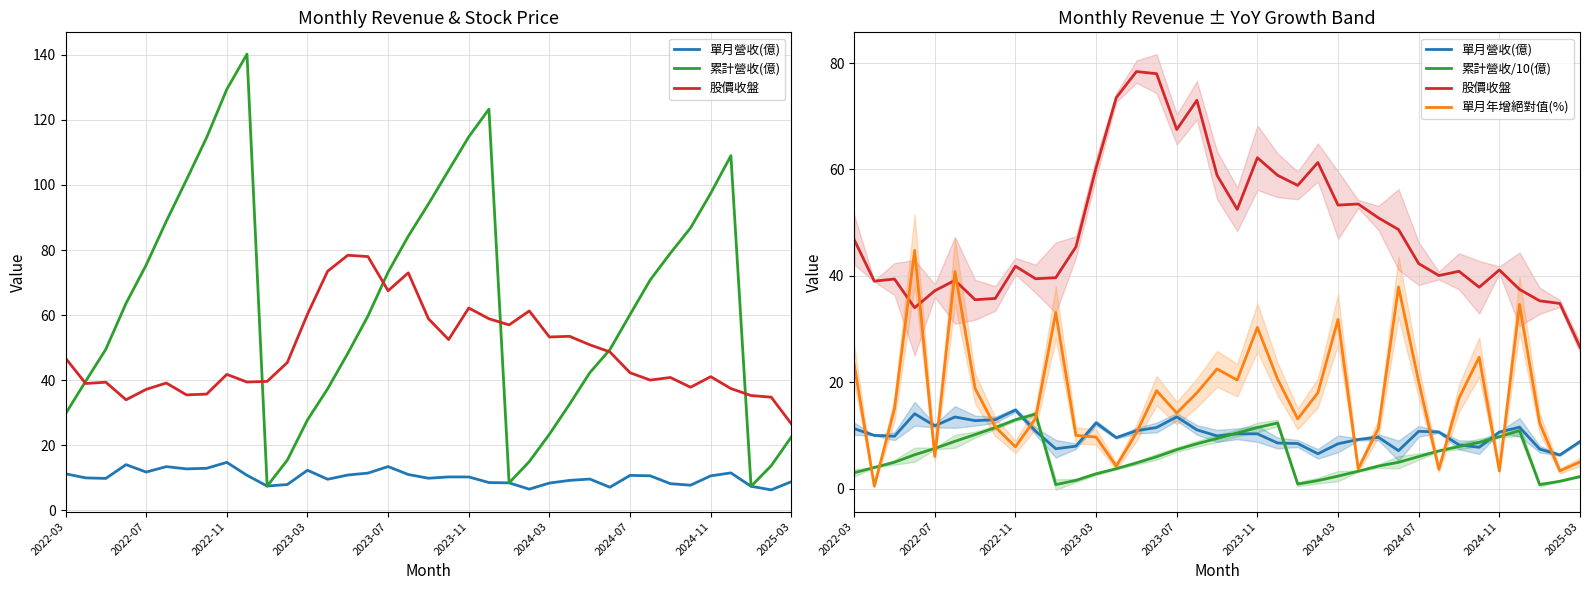

Does the chart have visible grid lines?

Yes